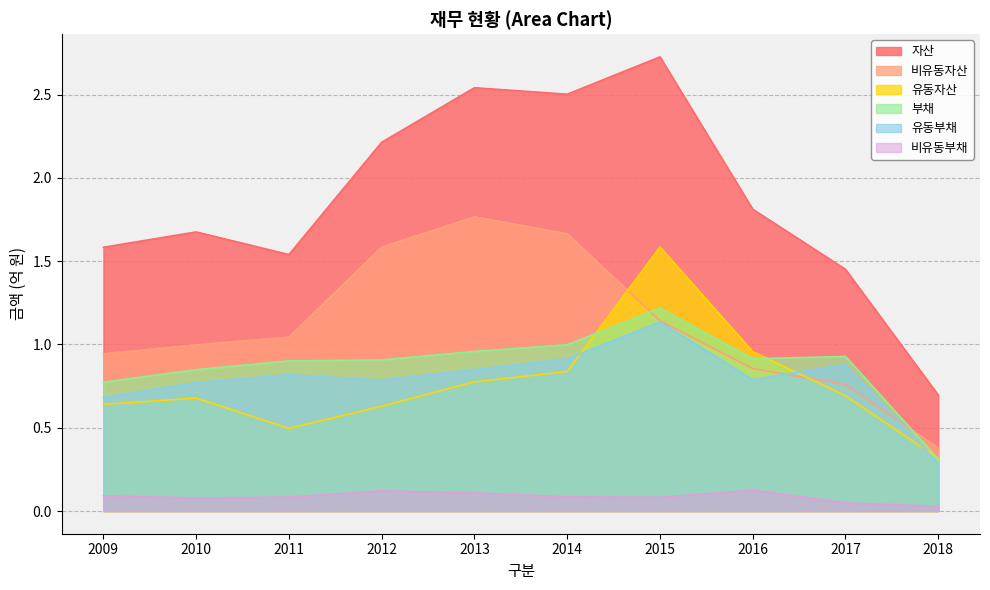

True or false: 비유동자산 has more than 0 points higher than both neighbors.

True